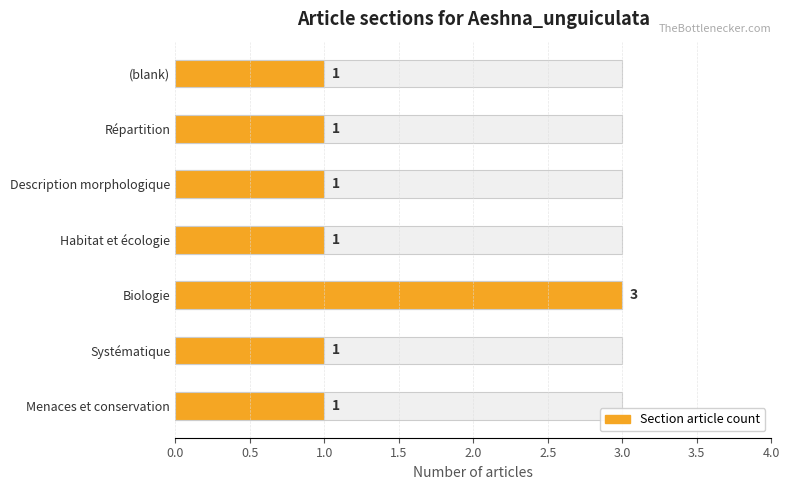

The chart shows a value of 1 at Description morphologique. True or false?

True